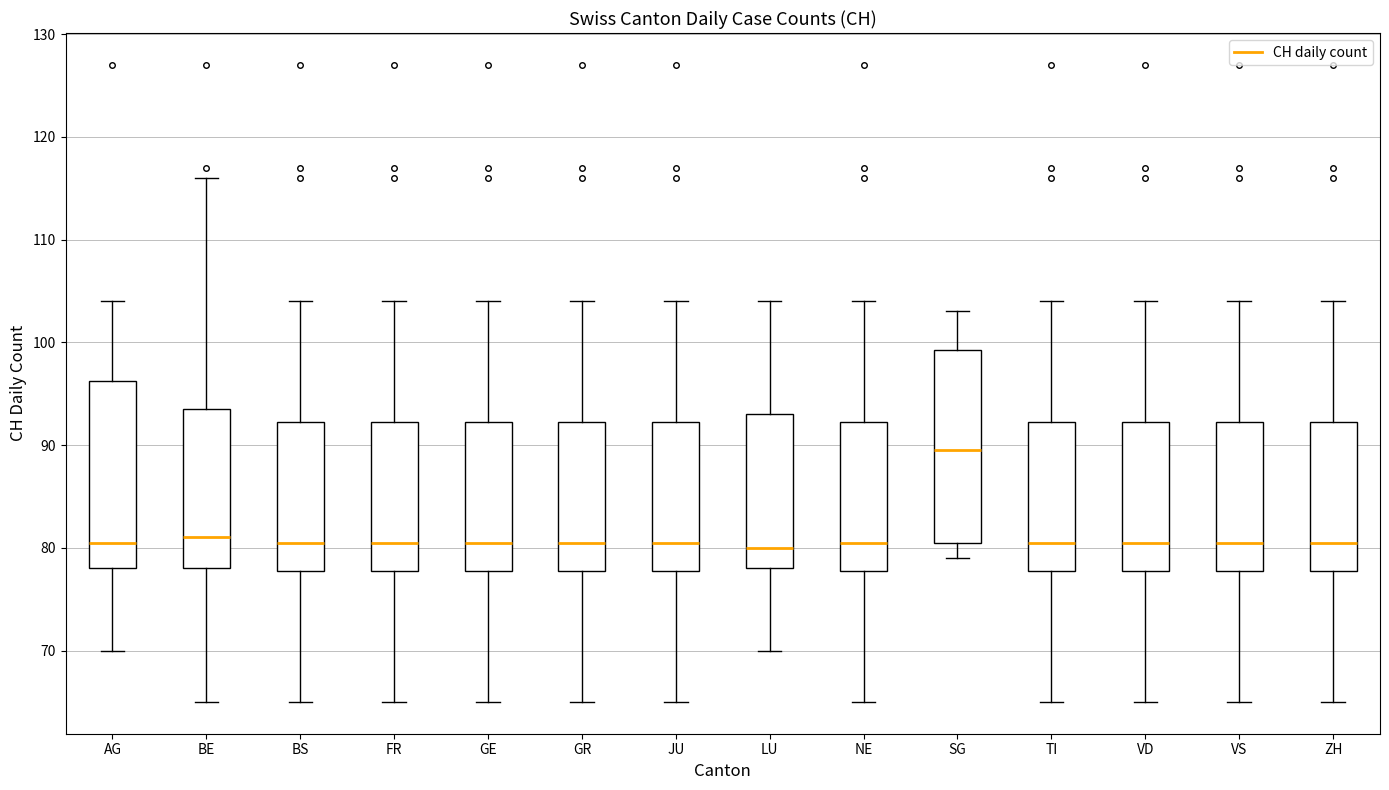

Reading left to right, transcribe this box plot: for each box, give where its median line is, the range the box spans, and where its two whiskers end, as read against the y-axis. The values are not printed on the chart, so give them approximately, as read against the axis.

AG: median 81, box 78 to 96, whiskers 70 to 104
BE: median 81, box 78 to 94, whiskers 65 to 116
BS: median 81, box 78 to 92, whiskers 65 to 104
FR: median 81, box 78 to 92, whiskers 65 to 104
GE: median 81, box 78 to 92, whiskers 65 to 104
GR: median 81, box 78 to 92, whiskers 65 to 104
JU: median 81, box 78 to 92, whiskers 65 to 104
LU: median 80, box 78 to 93, whiskers 70 to 104
NE: median 81, box 78 to 92, whiskers 65 to 104
SG: median 90, box 81 to 99, whiskers 79 to 103
TI: median 81, box 78 to 92, whiskers 65 to 104
VD: median 81, box 78 to 92, whiskers 65 to 104
VS: median 81, box 78 to 92, whiskers 65 to 104
ZH: median 81, box 78 to 92, whiskers 65 to 104